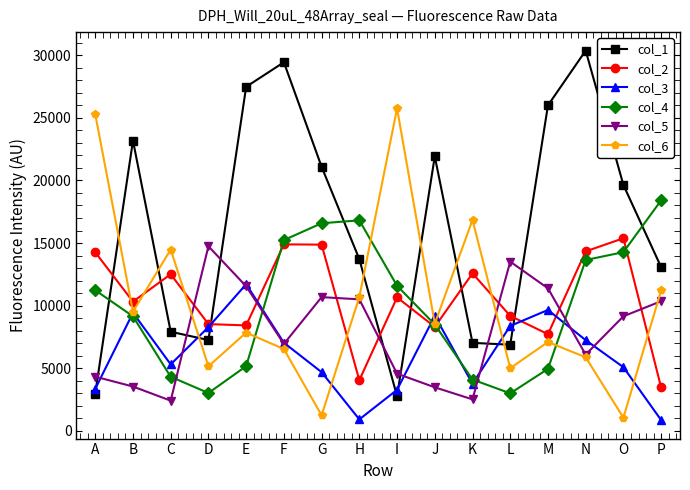

What is the sum of the col_4 values at B and P?

27560